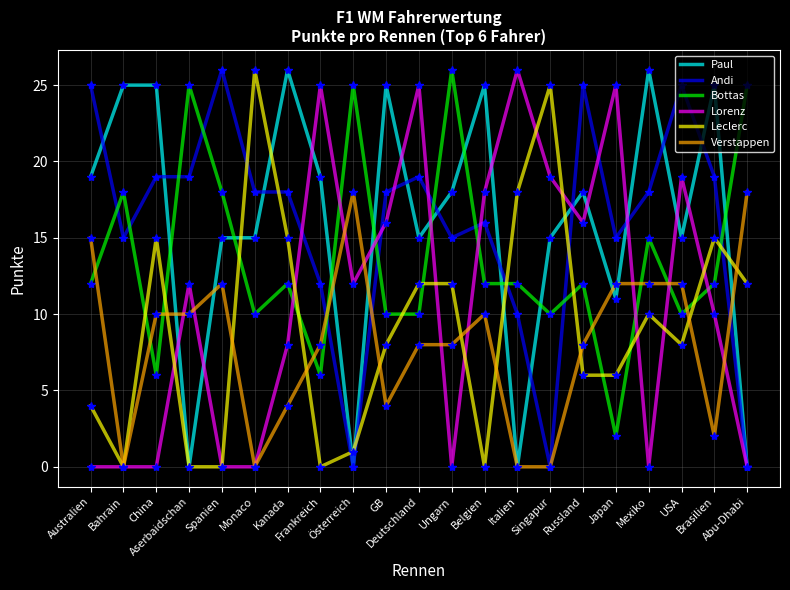

What is the highest value of the Leclerc series?

26